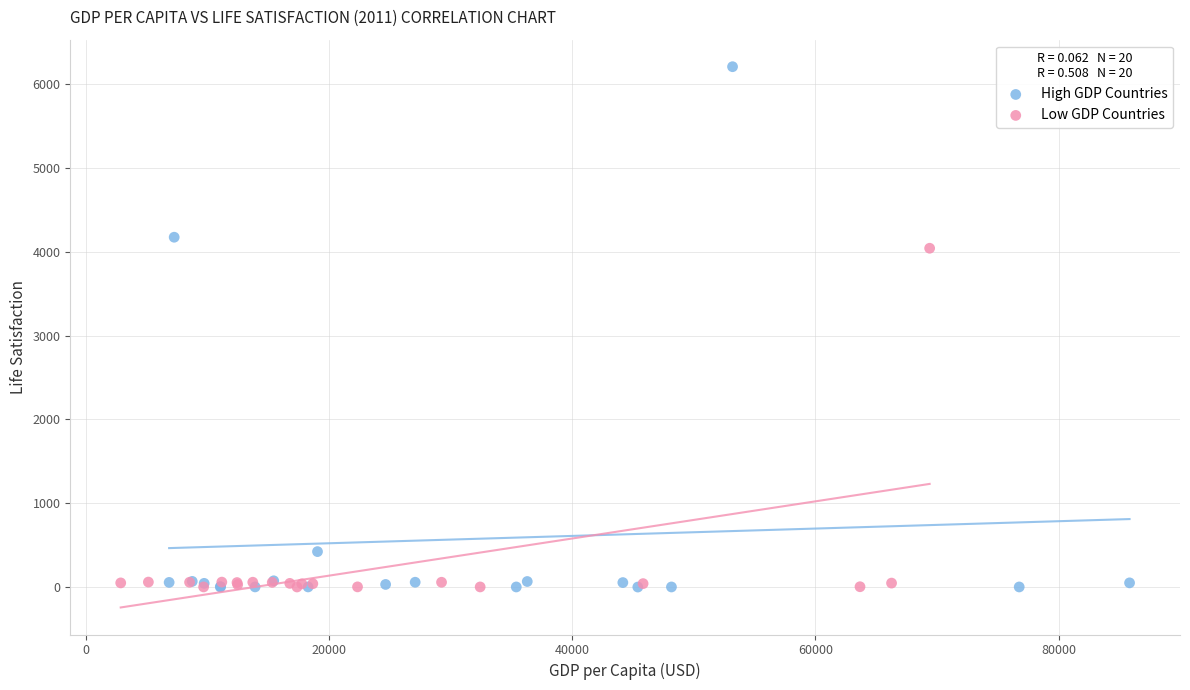

Which series has the widest spread of Y values?

High GDP Countries